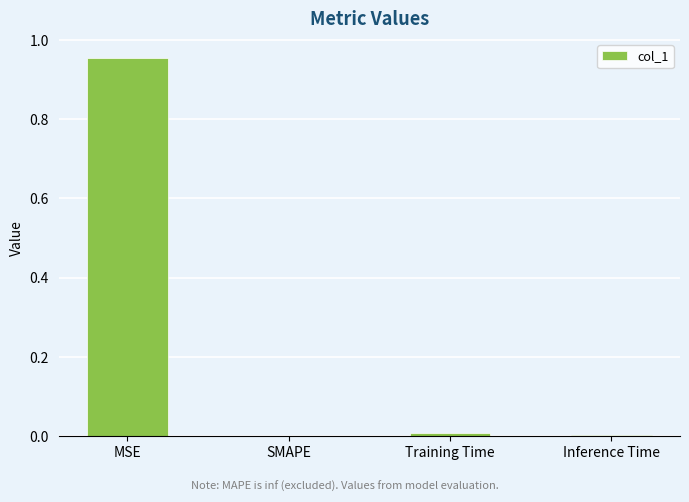

Which has a higher value, MSE or SMAPE?

MSE